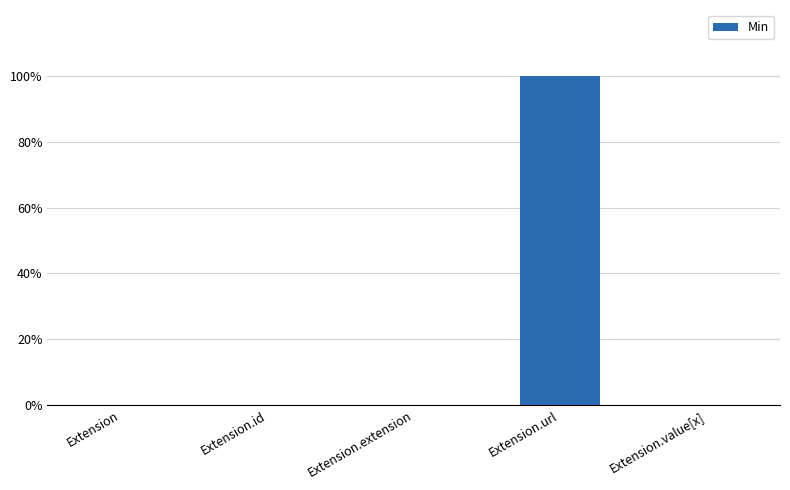

Rank the categories by value from lowest to highest.

Extension, Extension.id, Extension.extension, Extension.value[x], Extension.url